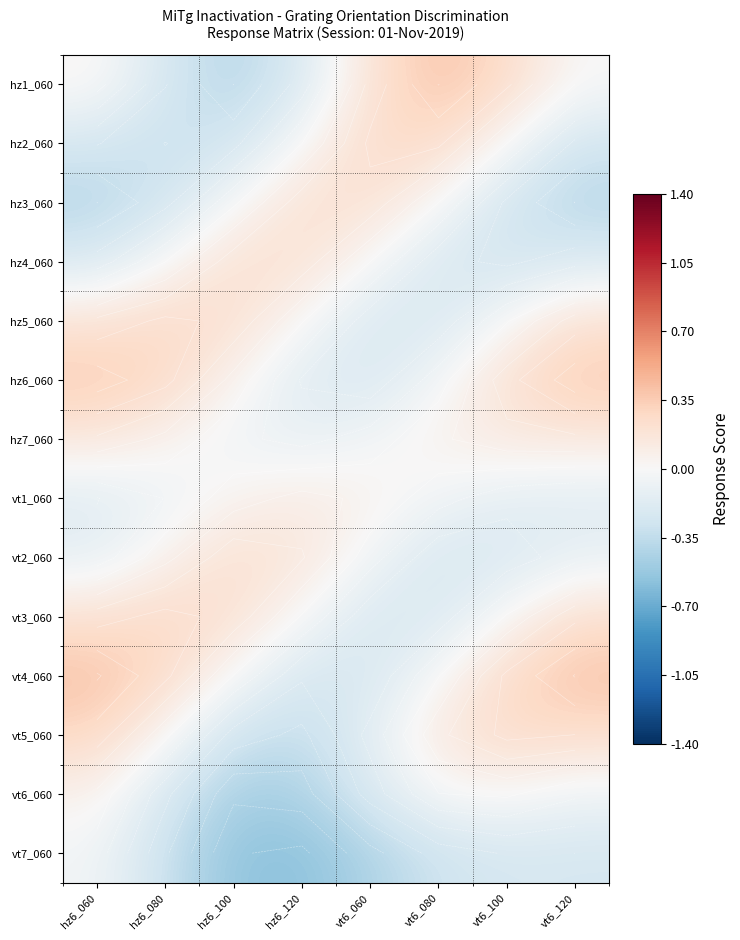

What is the average value of the hz5_060 series?

0.1